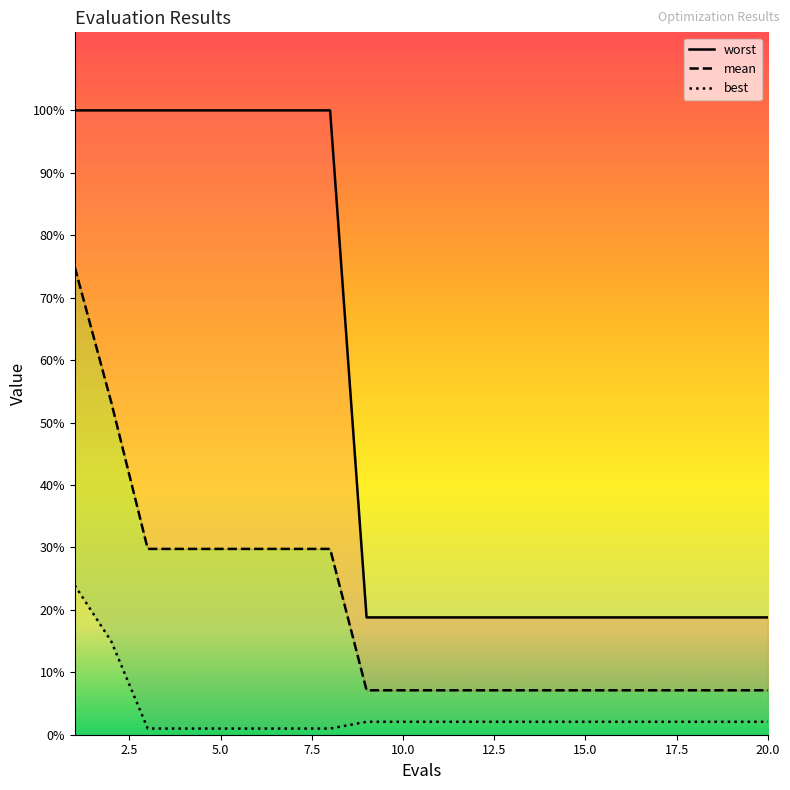

True or false: worst and best intersect in this chart.

False